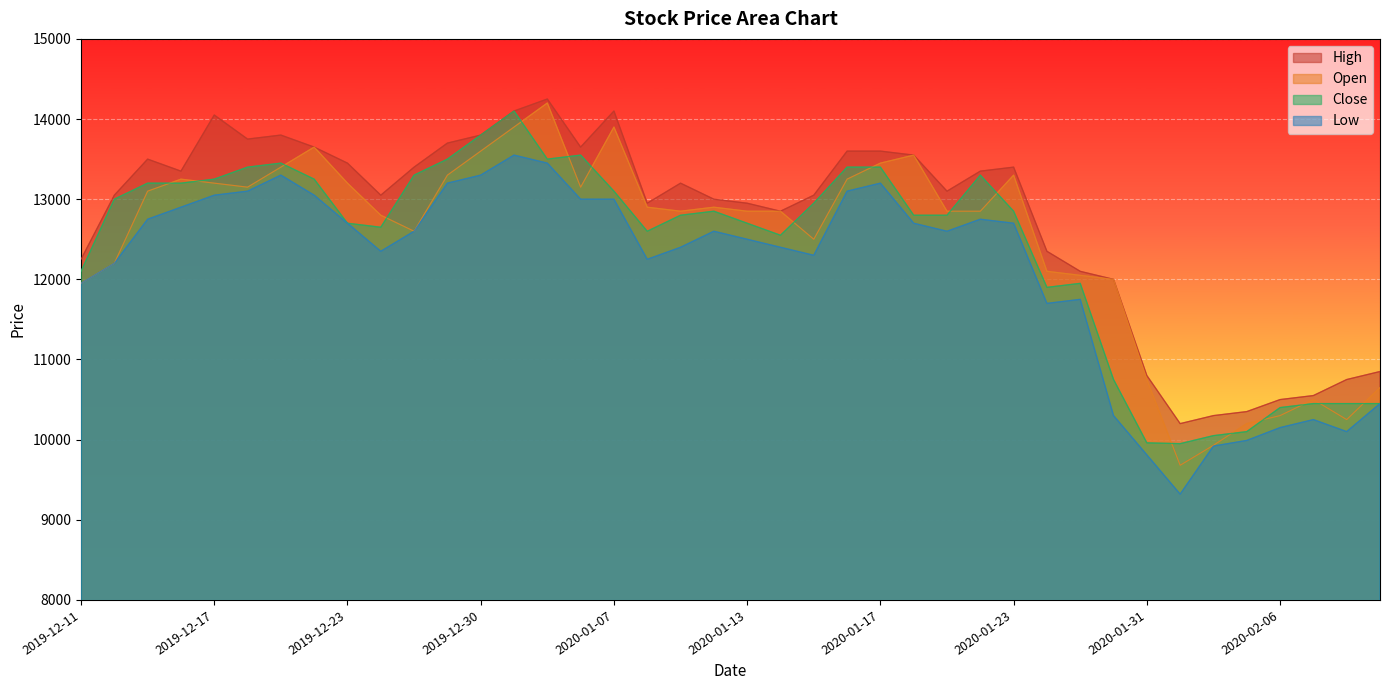

How many interior local peaks does the Open series have?

8